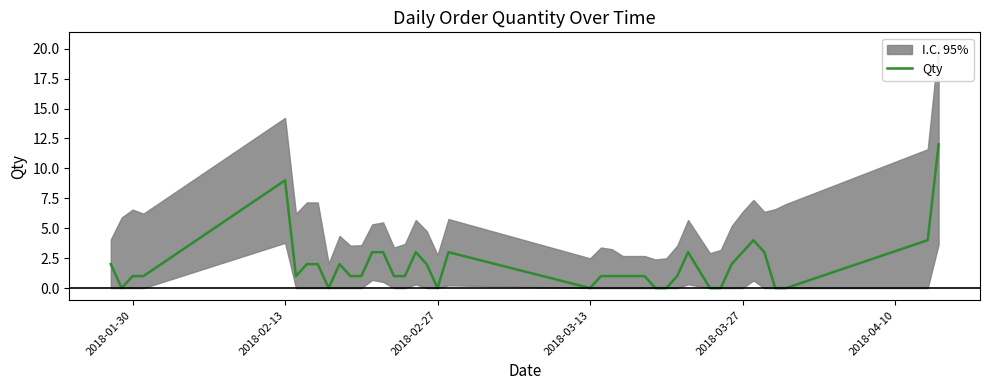

What is the highest value of the Qty series?

12